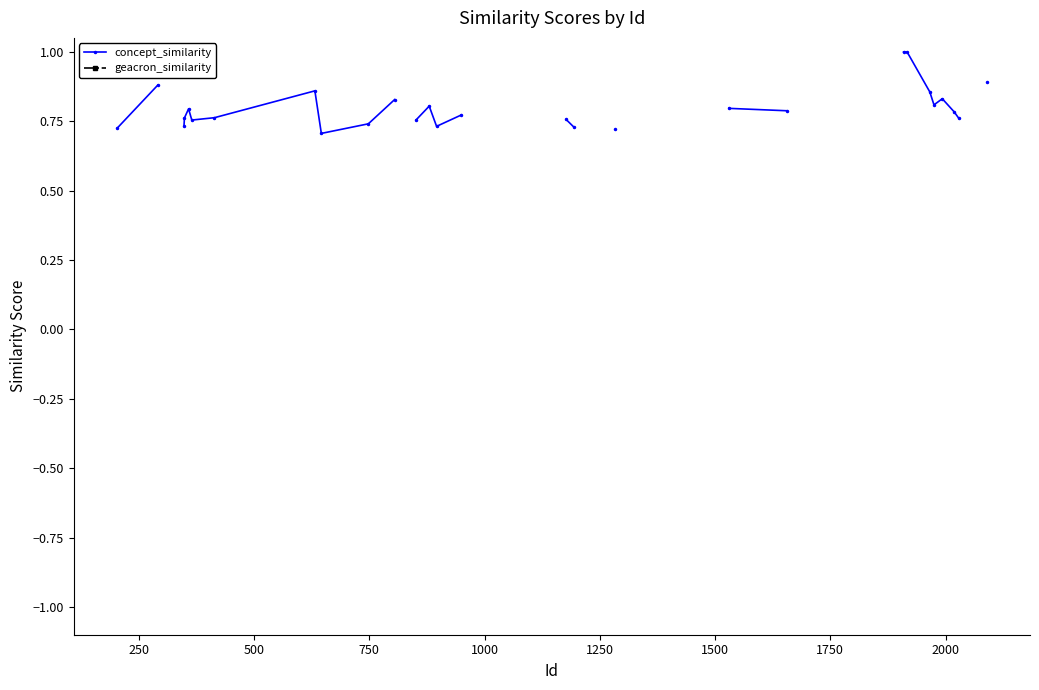

Rank the series by their maximum value, from lowest to highest.

concept_similarity, geacron_similarity